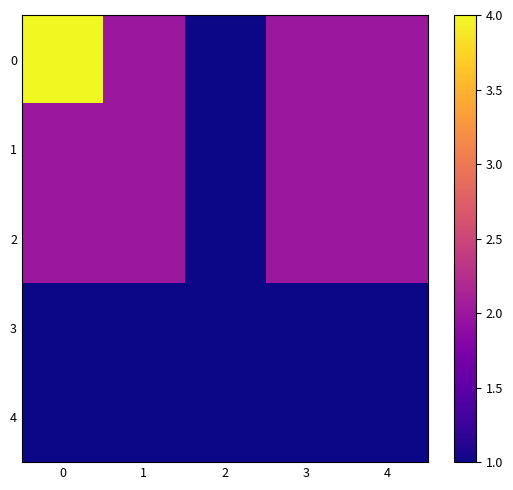

At 2, list the series in order from largest to smallest.

0, 1, 2, 3, 4